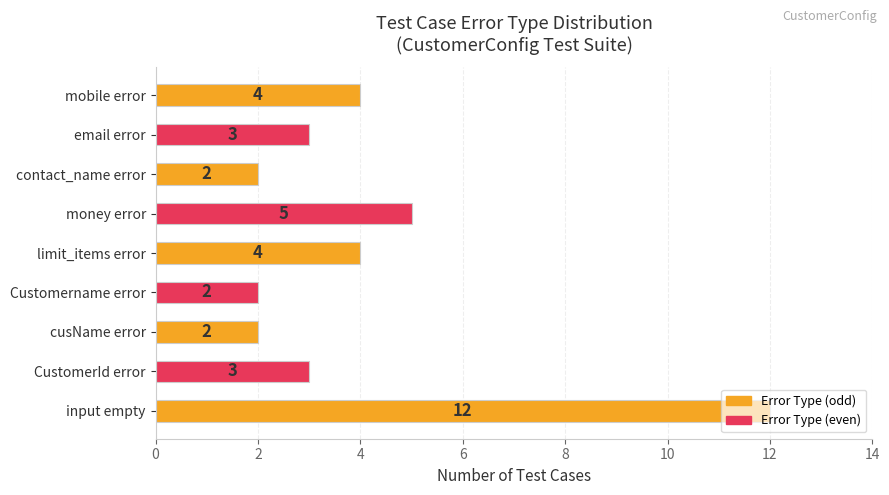

Is it true that the value at input empty is 3?

False